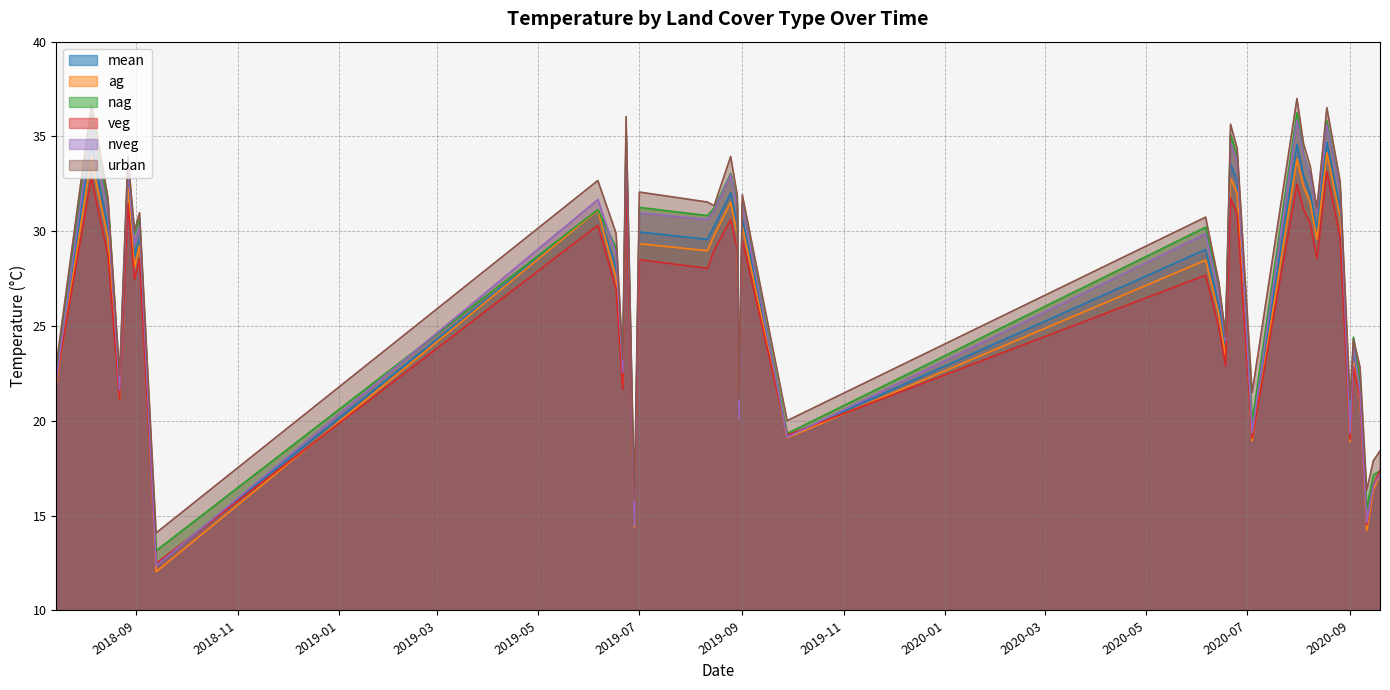

What is the label of the 36th point from the left?

2020-09-03